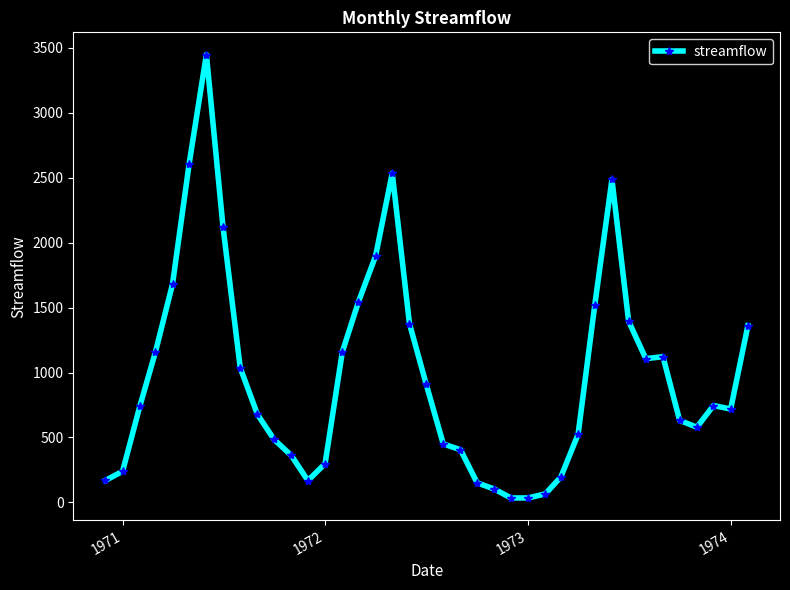

True or false: there are more than 0 points higher than both neighbors.

True